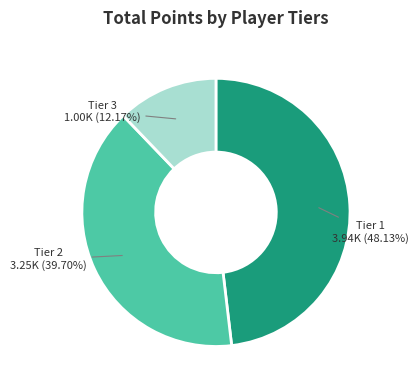

To the nearest percent, what is the difference between the largest and smallest slice percentages?

36%